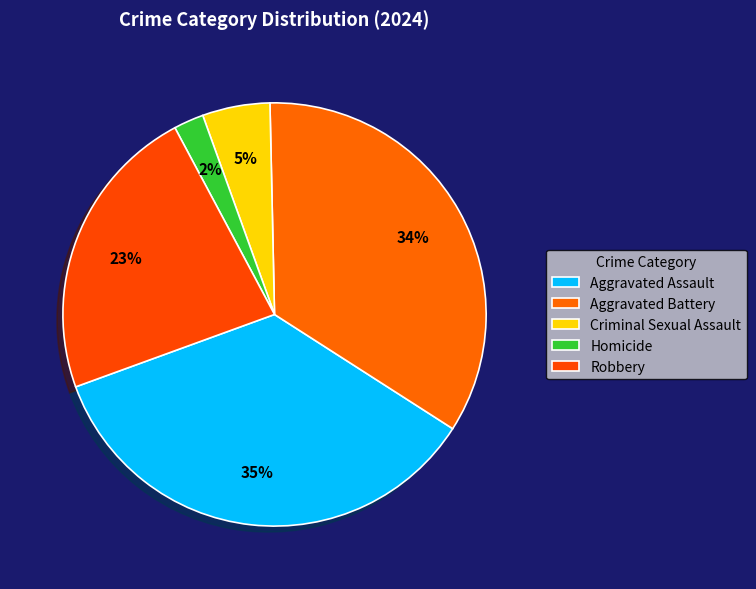

How many segments does this pie chart have?

5